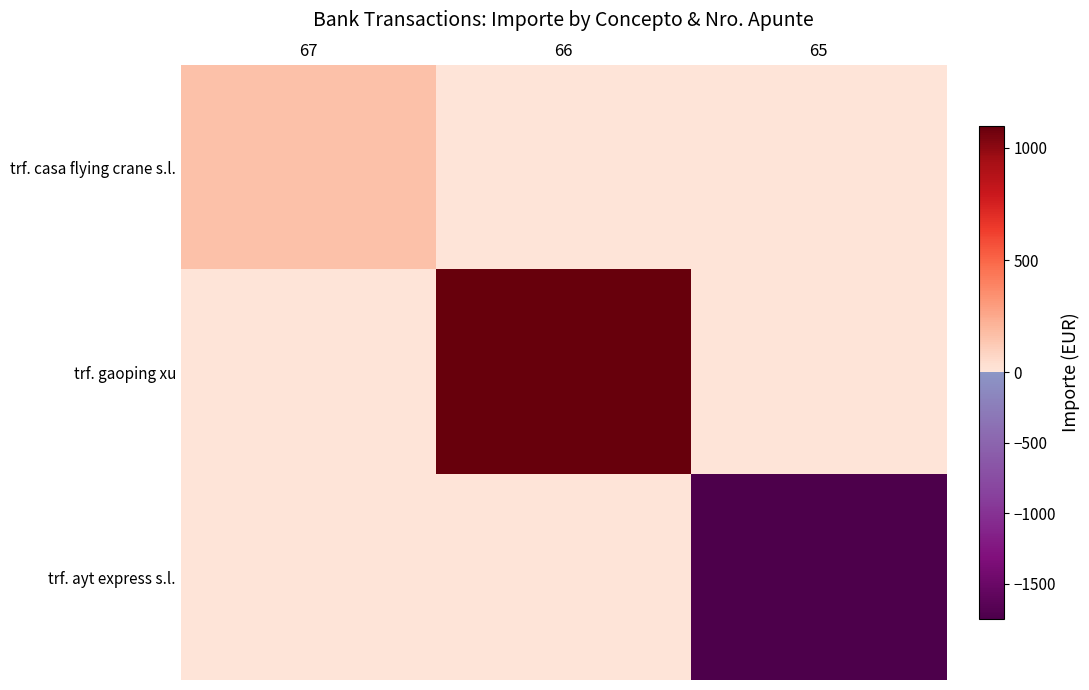

Reading left to right, transcribe all the data shown in this chart.

trf. casa flying crane s.l.: 67=156.8	66=0.0	65=0.0
trf. gaoping xu: 67=0.0	66=1097.8	65=0.0
trf. ayt express s.l.: 67=0.0	66=0.0	65=-1754.2